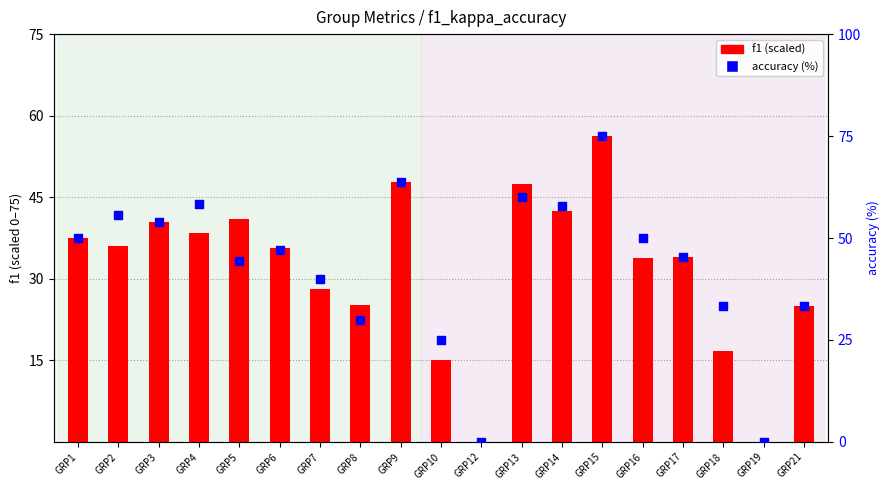

At how many categories does at least one series exceed 33?

15